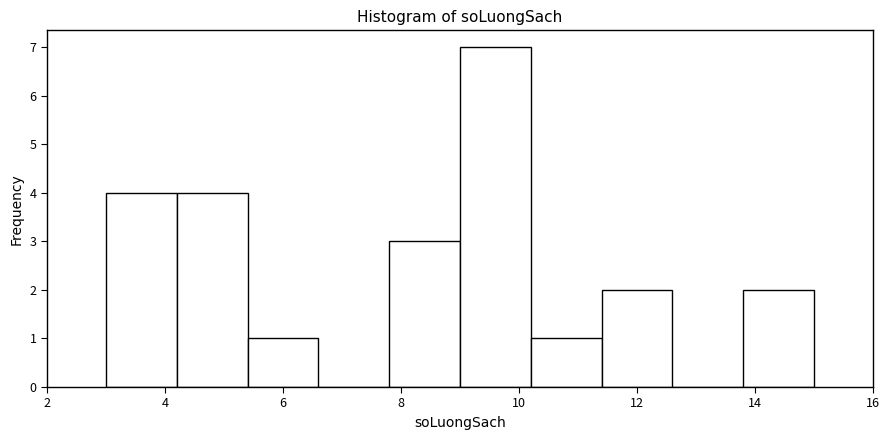

Reading left to right, transcribe this chart: for each bar, give the range it covers on the x-axis and its height. The values are not printed on the chart, so give them approximately, as read against the axis.

3.0 to 4.2: 4
4.2 to 5.4: 4
5.4 to 6.6: 1
6.6 to 7.8: 0
7.8 to 9.0: 3
9.0 to 10.2: 7
10.2 to 11.4: 1
11.4 to 12.6: 2
12.6 to 13.8: 0
13.8 to 15.0: 2